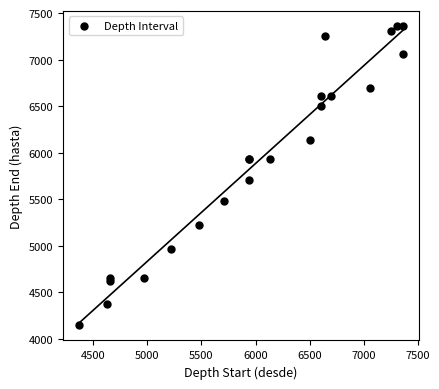

What Y value in the scatter plot is closest to 5754?

5710